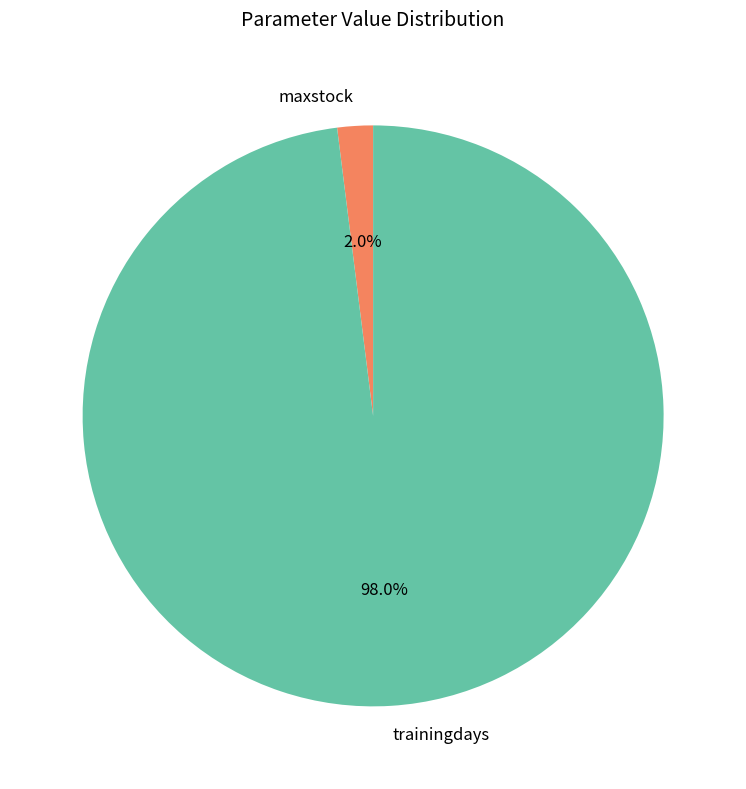

Is maxstock the majority of the pie?

No